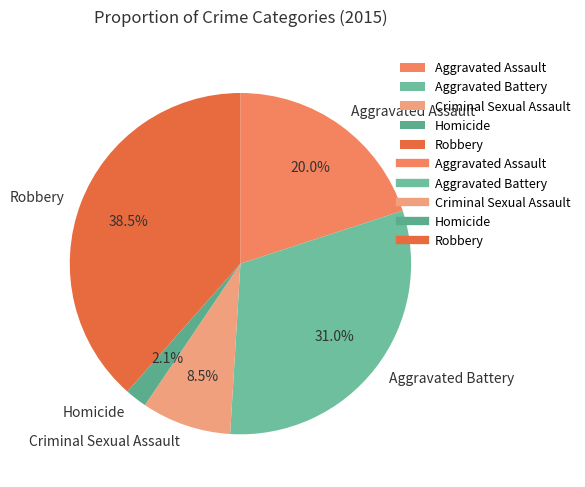

Is there a majority slice in this chart?

No